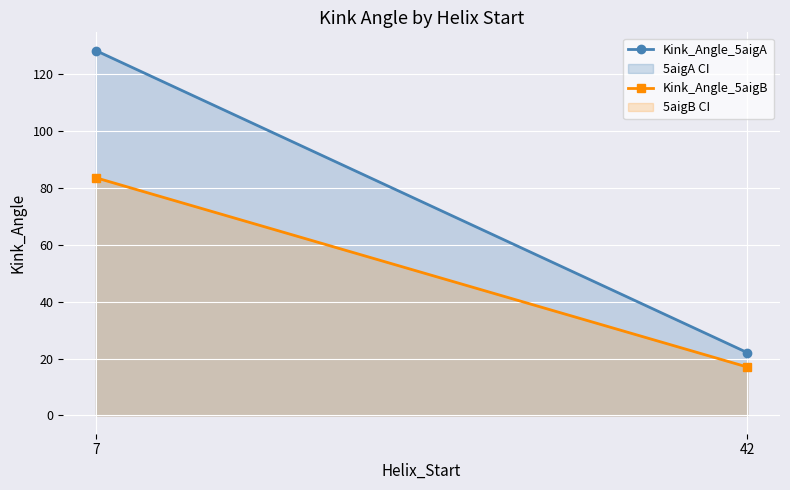

How many values in the Kink_Angle_5aigB series exceed 83?

1